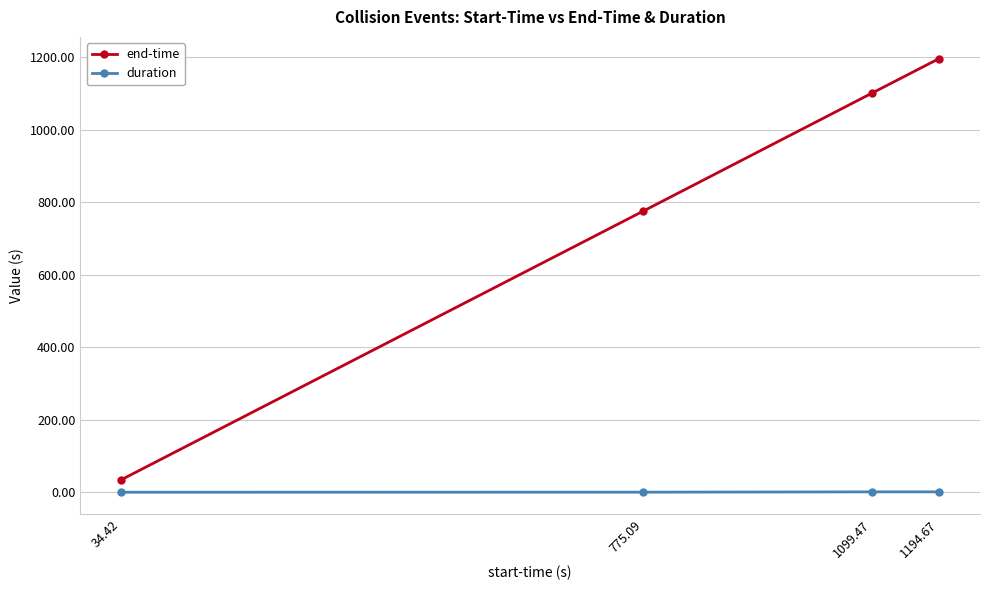

At which category is the sum across all series the highest?

1194.67